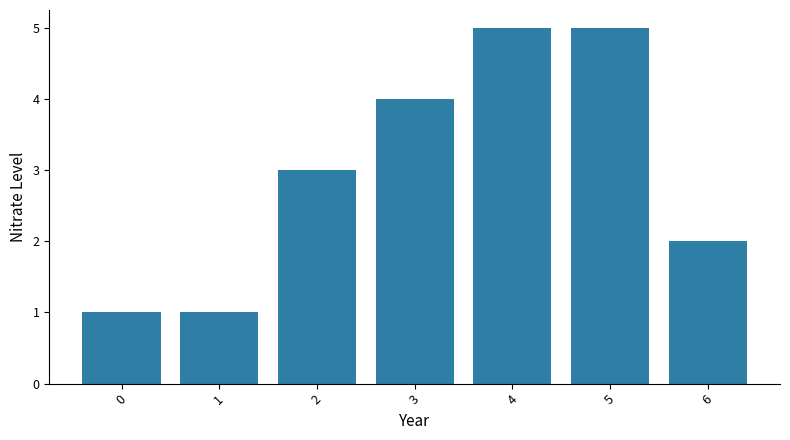

What is the value of the 6th bar from the left?

5